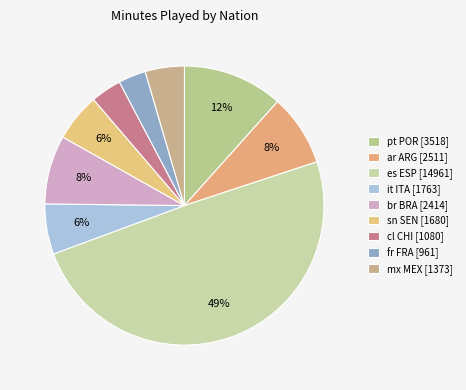

What percentage is the ar ARG slice, to the nearest percent?

8%